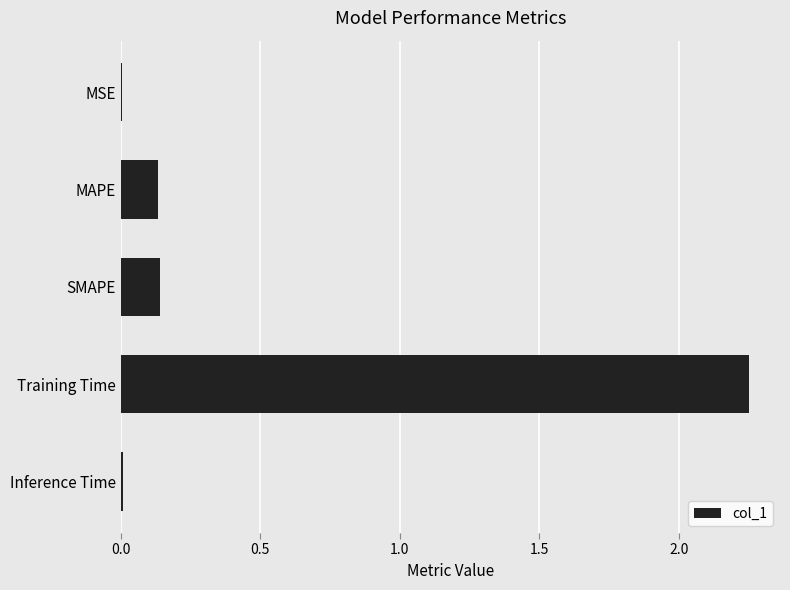

Which category has the highest value across all series?

Training Time